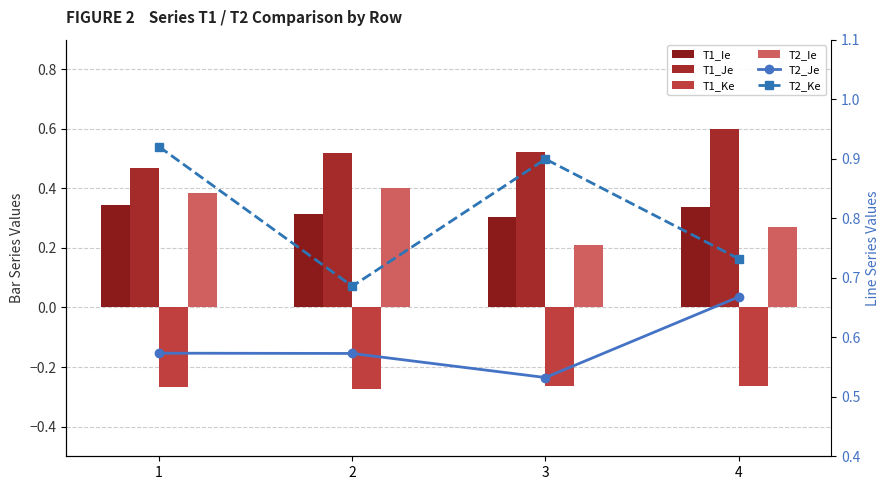

What is the difference between the highest and lowest values at 3?

1.2